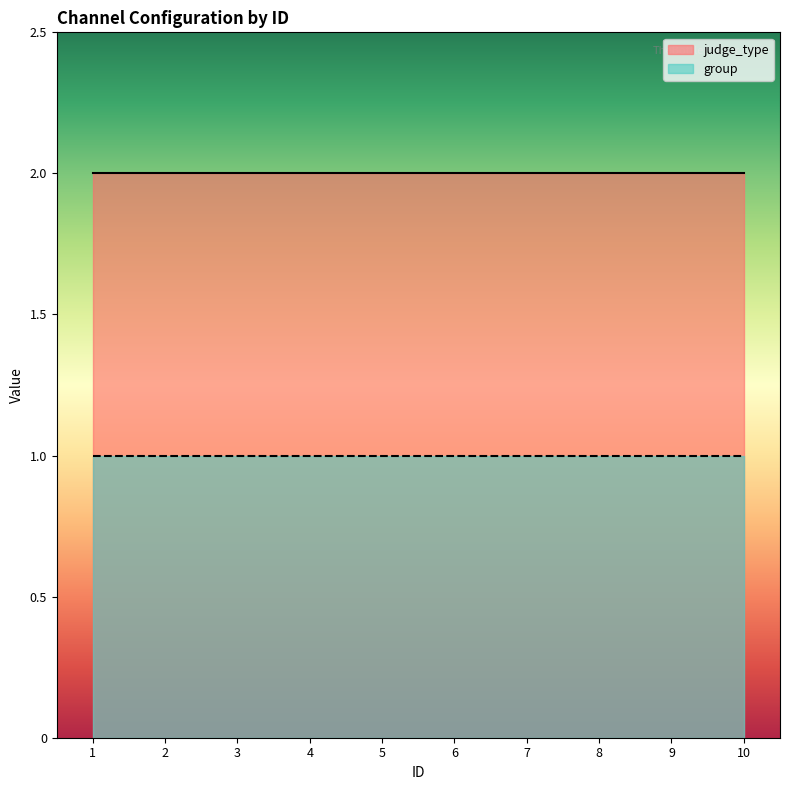

What is the total value across all series at 9?

3